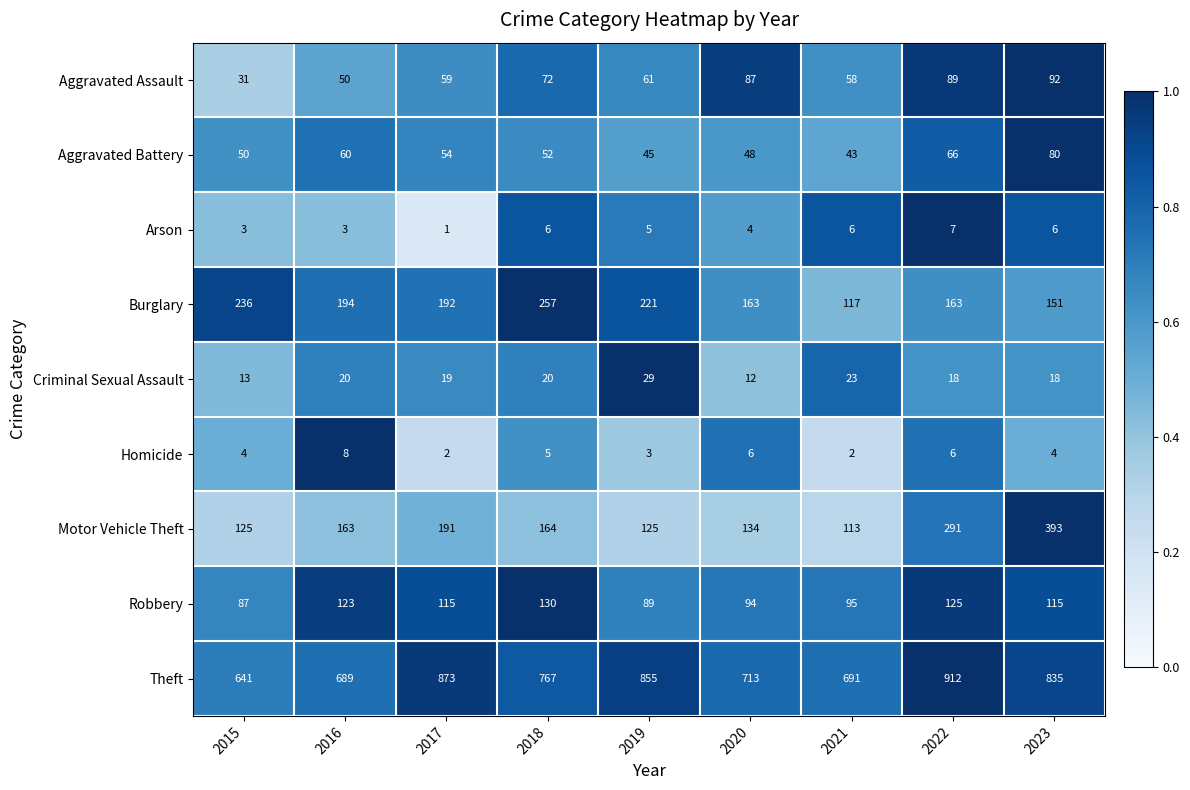

Which category has the highest value in the Aggravated Battery series?

2023